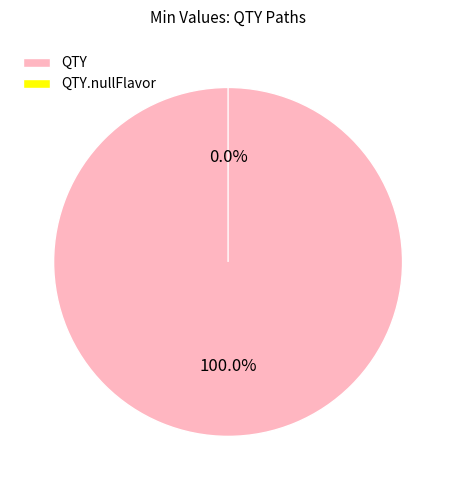

What is the change in value from QTY to QTY.nullFlavor?

-1